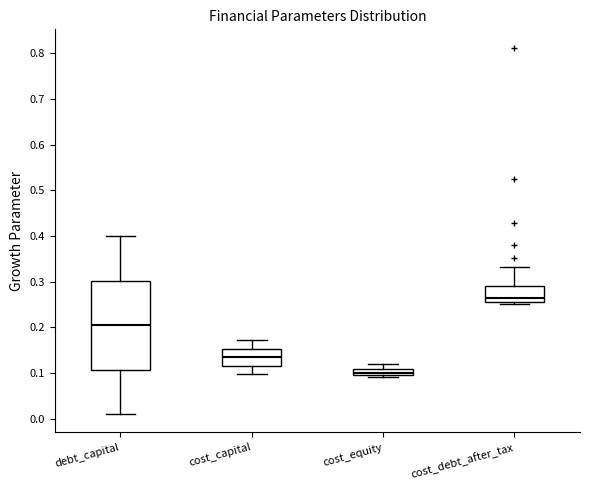

Where does the lower whisker of the box for cost_capital end on the y-axis? The values are not printed on the chart, so give them approximately, as read against the axis.

0.10